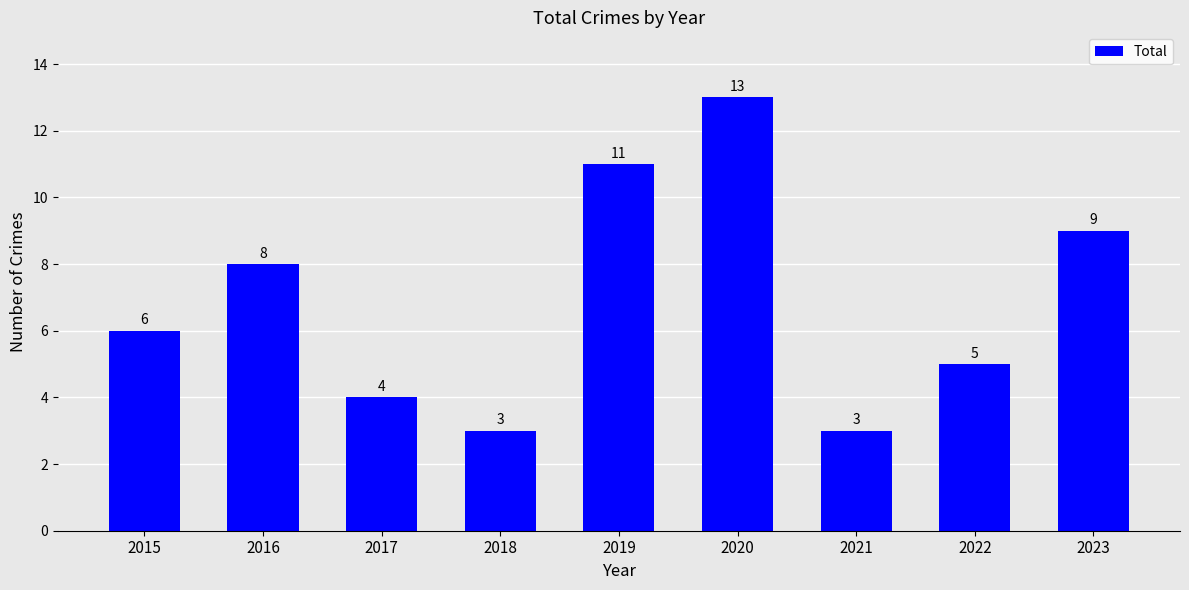

How many values are between 4 and 9?

5